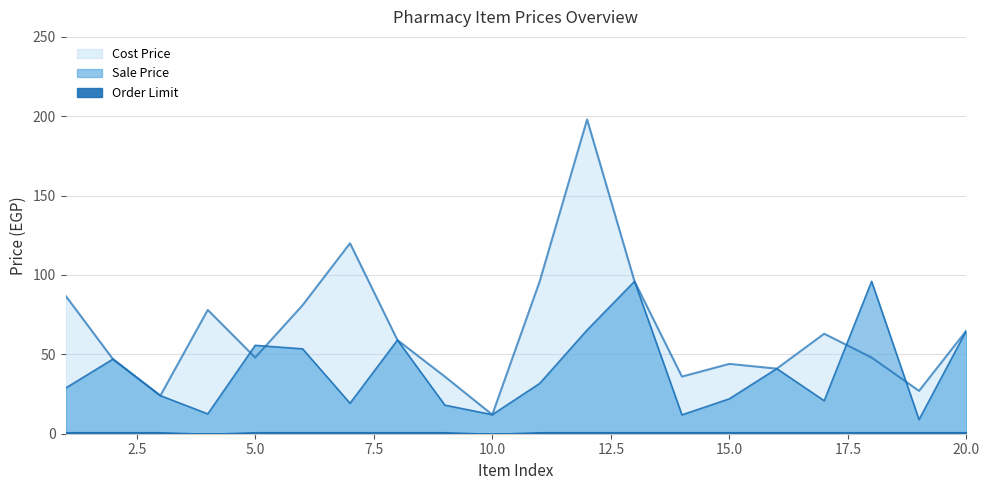

Which series changed the most between 3 and 16?

Sale Price